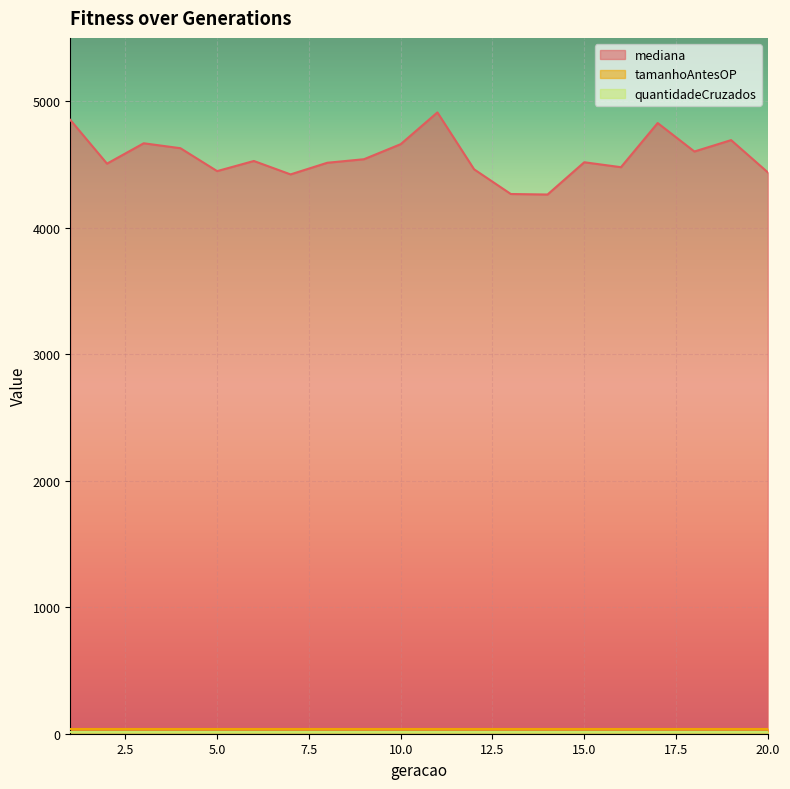

Count the number of data series in this chart.

3